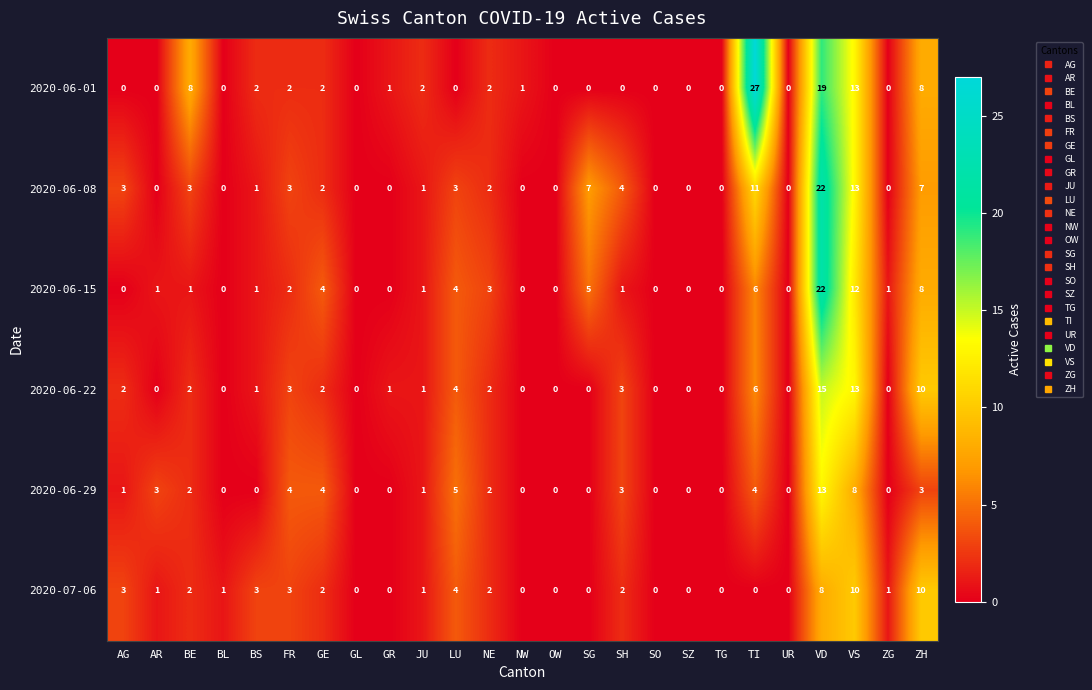

Where is 2020-06-22 nearest to the value 7?

TI